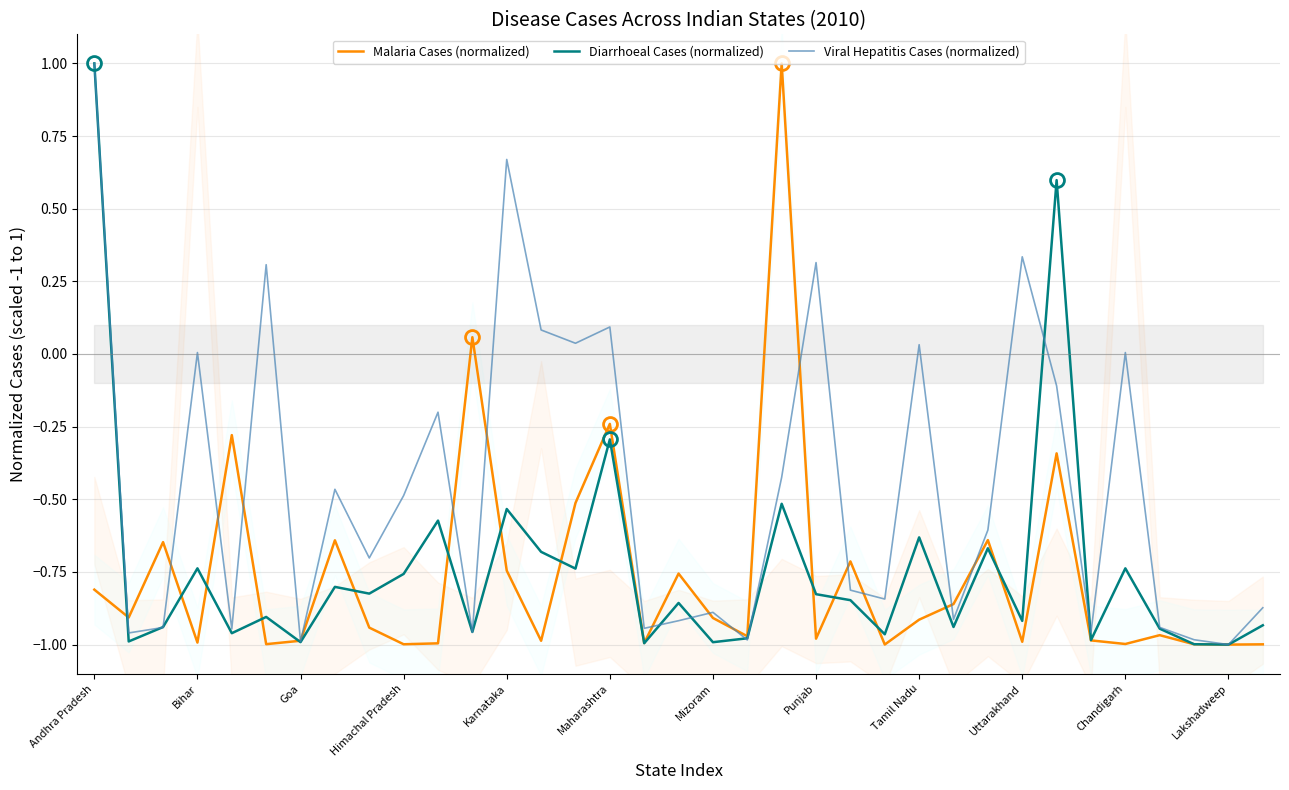

At which category is the sum across all series the highest?

Andhra Pradesh